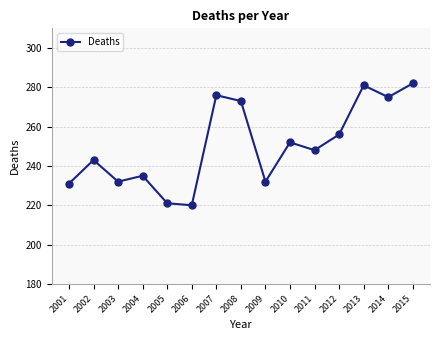

What is the change in value from 2001 to 2004?

+4